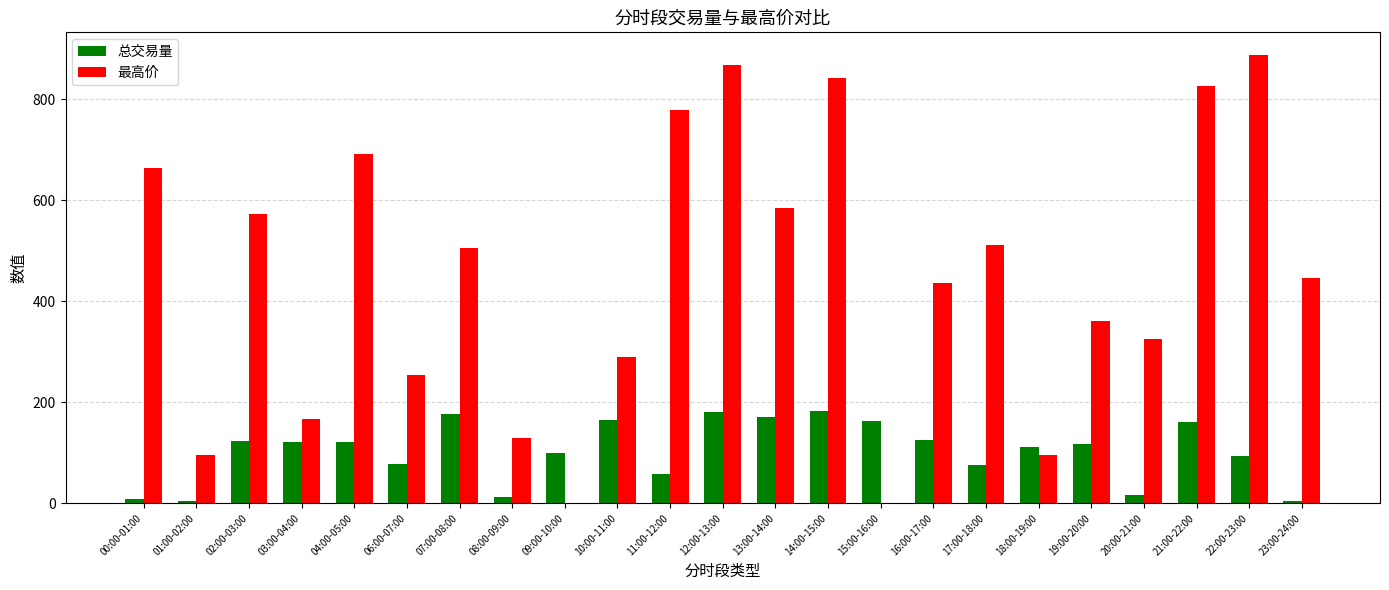

Between 07:00-08:00 and 23:00-24:00, which series saw the biggest shift?

总交易量